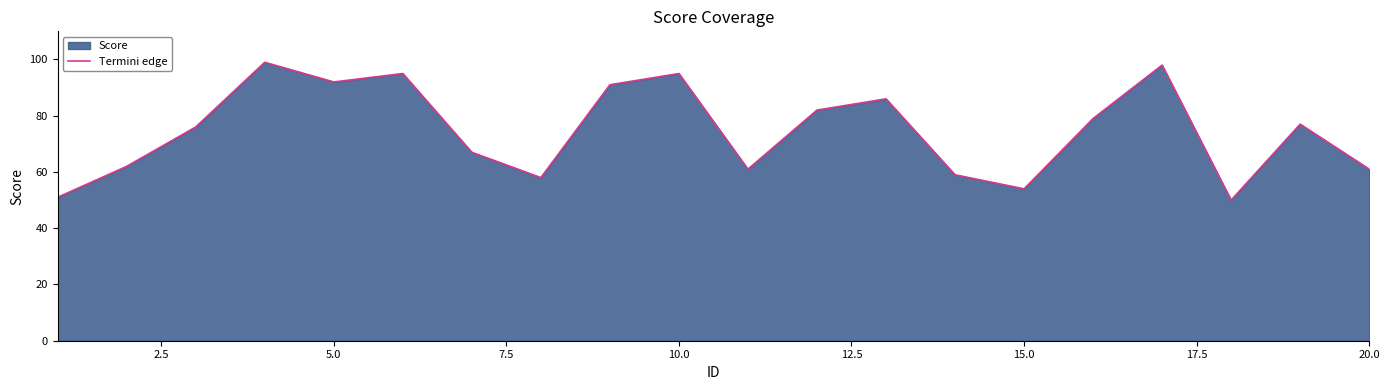

What is the difference between the maximum and minimum values?

49